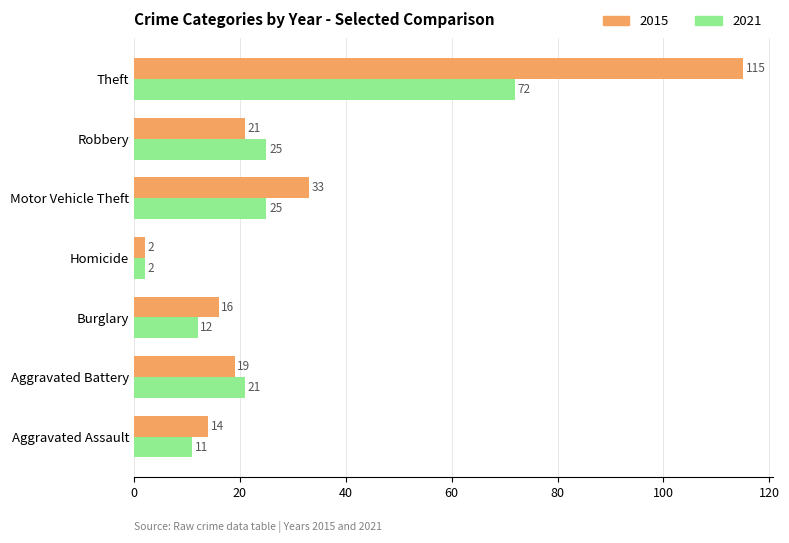

What are all the series names shown in the legend?

2015, 2021